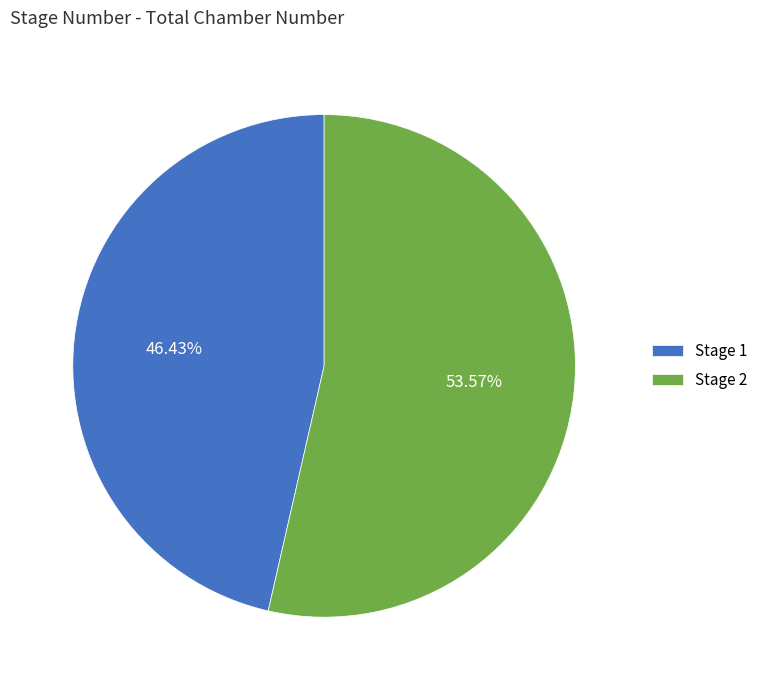

Which slice represents more than half of the pie?

Stage 2